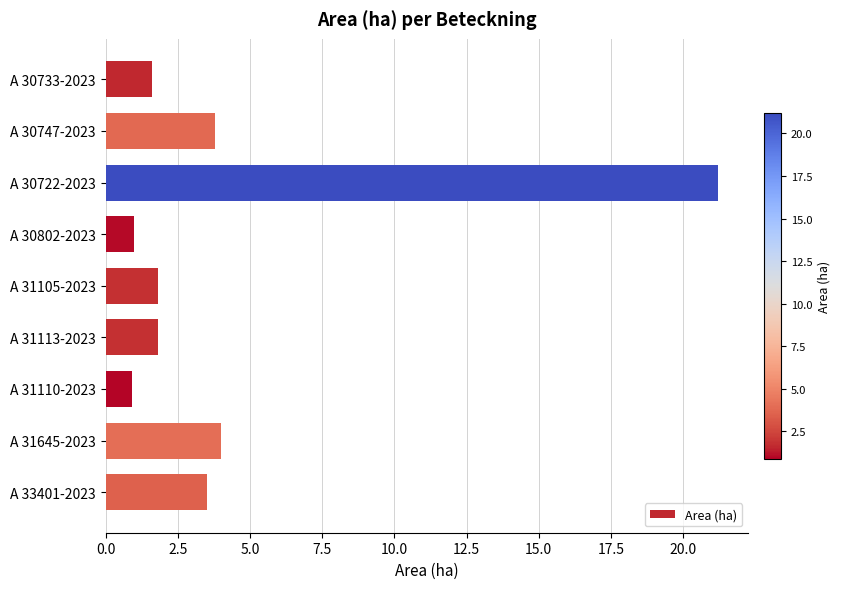

What is the sum of all values?

39.6